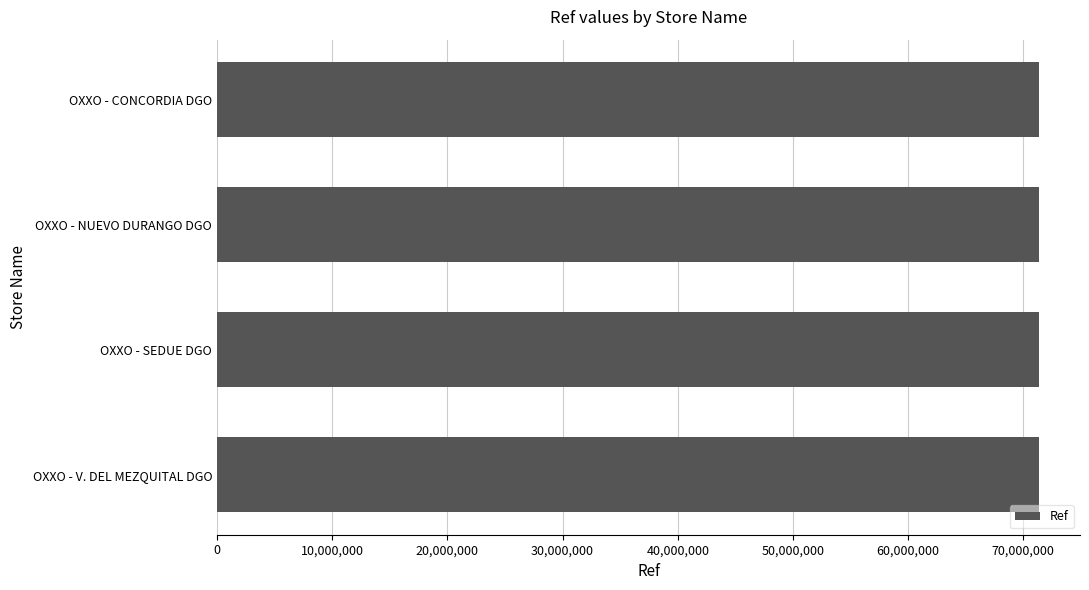

What is the sum of all values?

285417723